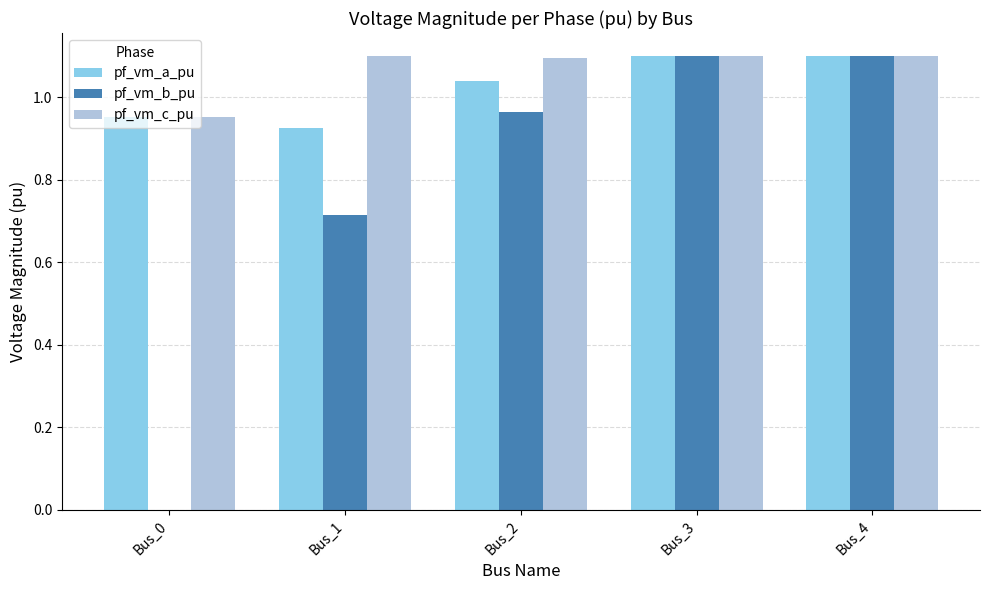

The value of pf_vm_b_pu at Bus_1 is 0.3. True or false?

False